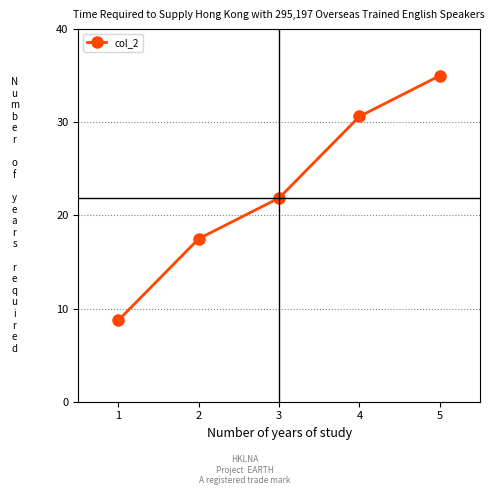

Reading left to right, list all the values displayed in this chart.

8.8	17.5	21.9	30.6	35.0